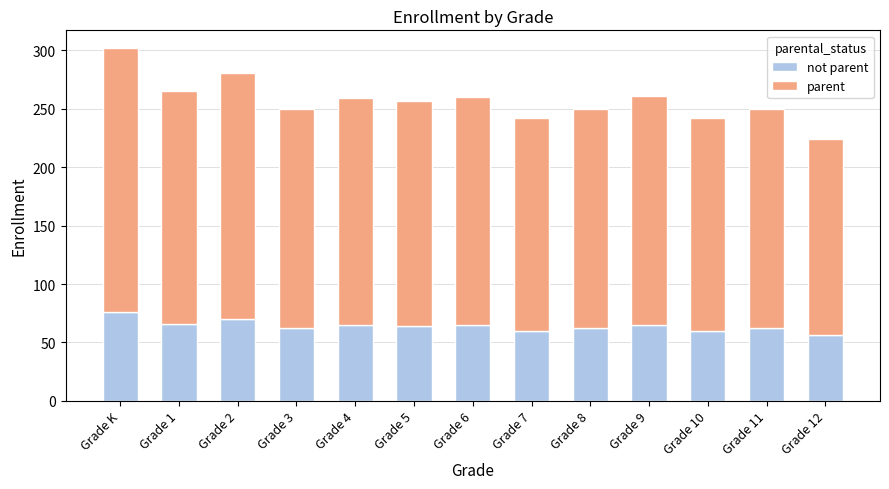

What is the total value across all series at Grade 5?

257